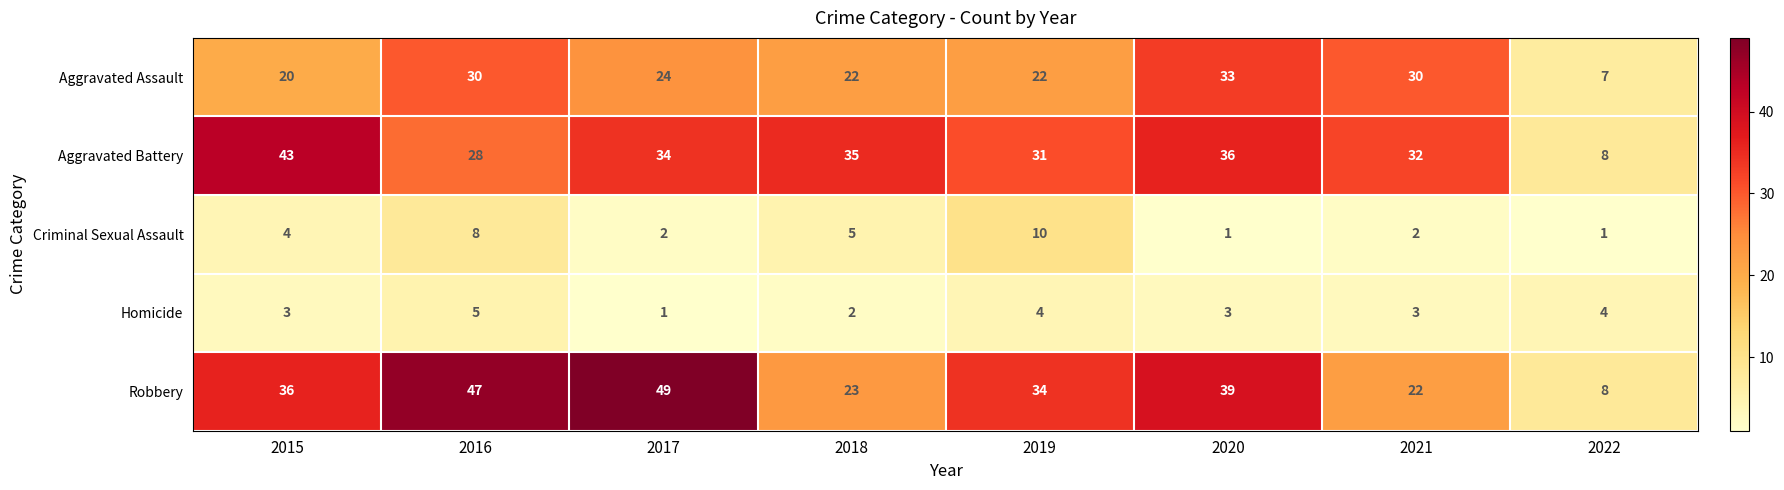

What is the sum of all Aggravated Battery values?

247